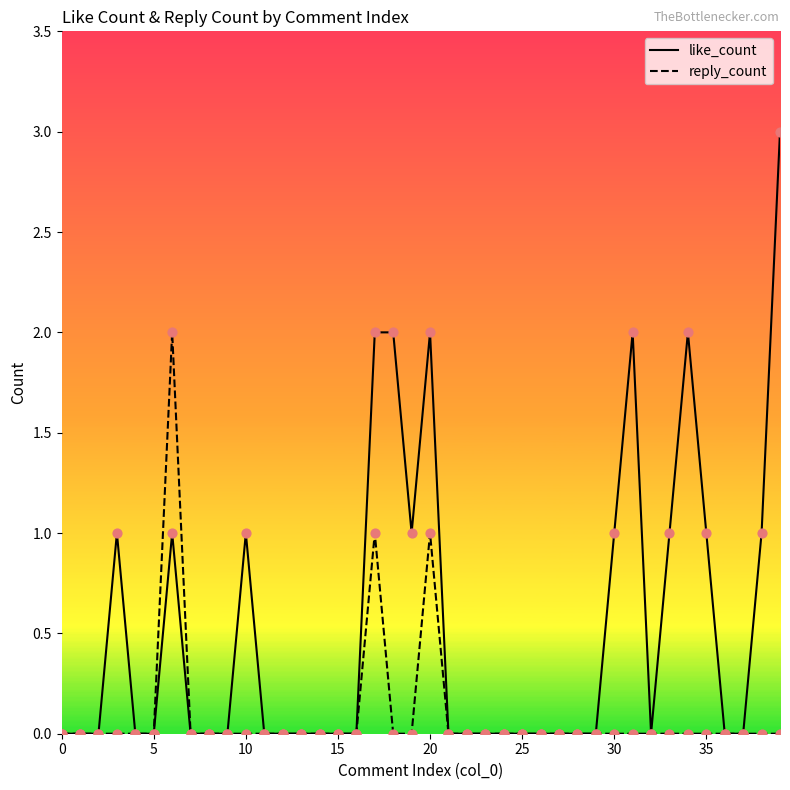

Which series has the largest total across all categories?

like_count